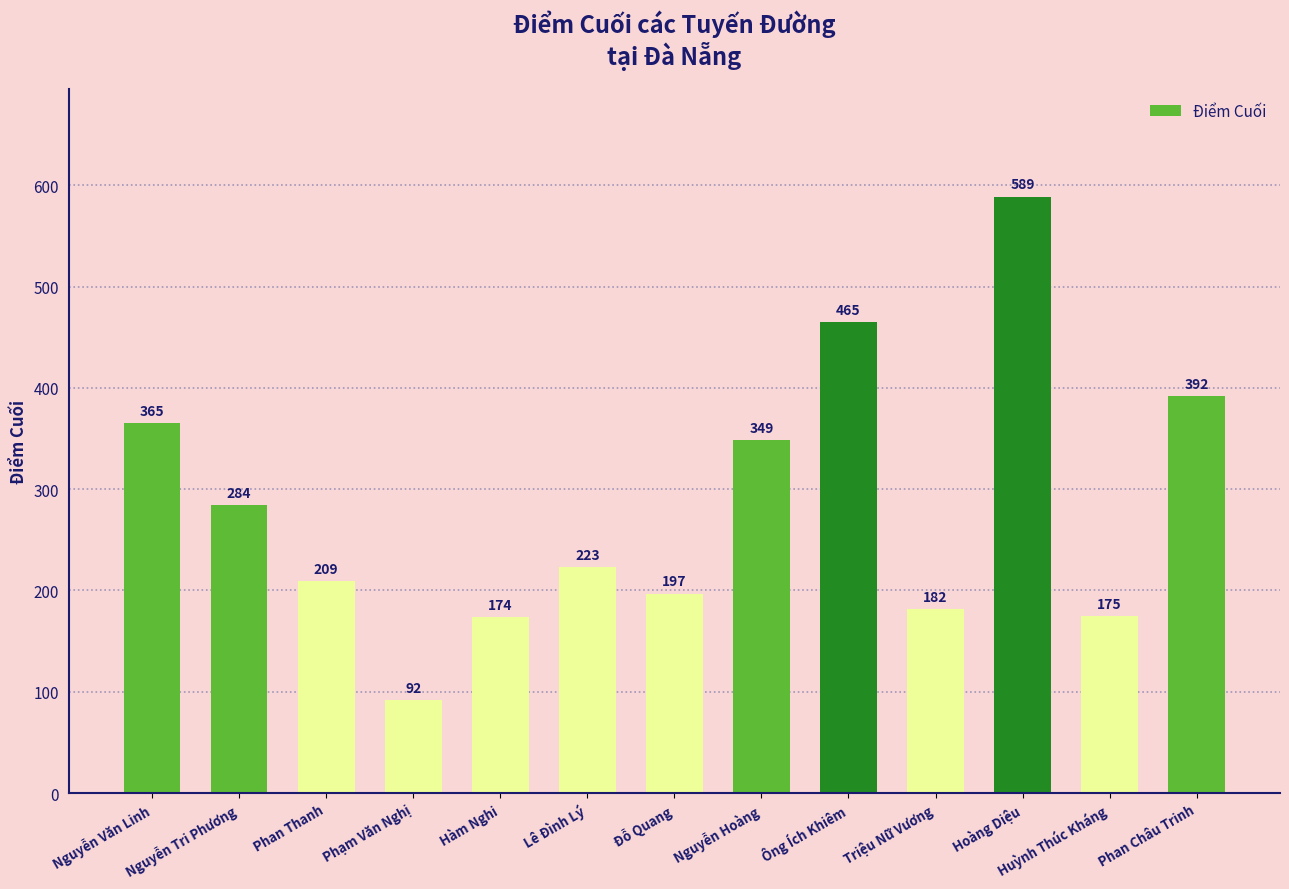

Reading left to right, transcribe all the data shown in this chart.

365	284	209	92	174	223	197	349	465	182	589	175	392